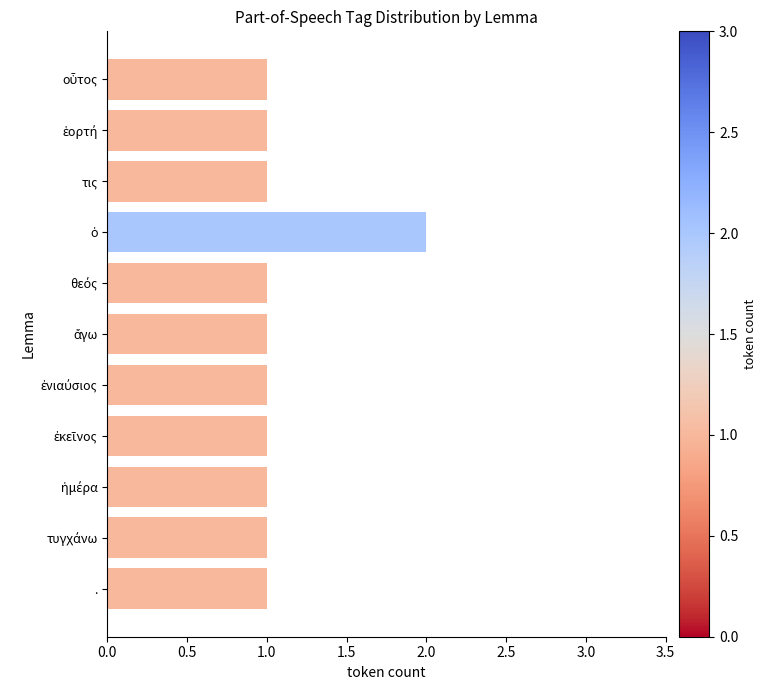

The chart shows a value of 1 at τις. True or false?

True